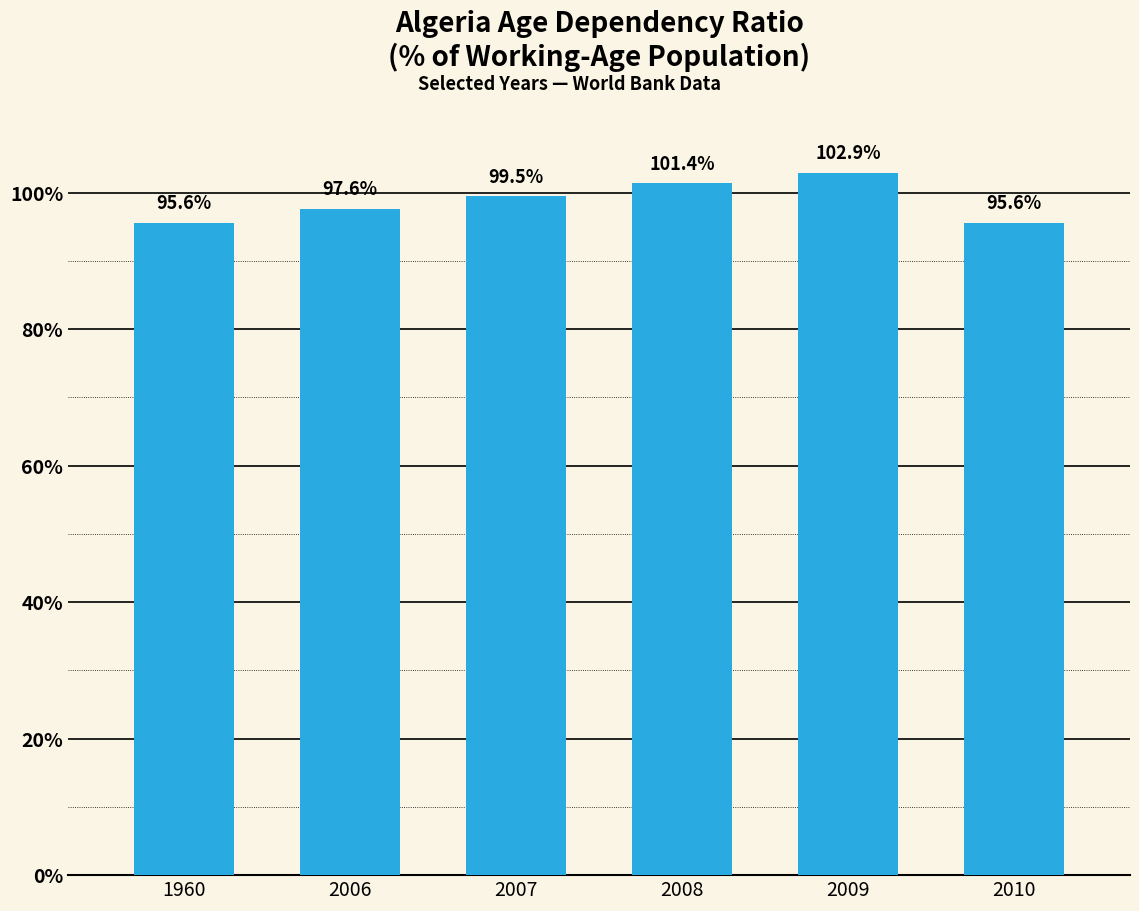

Reading left to right, what are all the values shown in this chart?

95.6	97.6	99.5	101.4	102.9	95.6